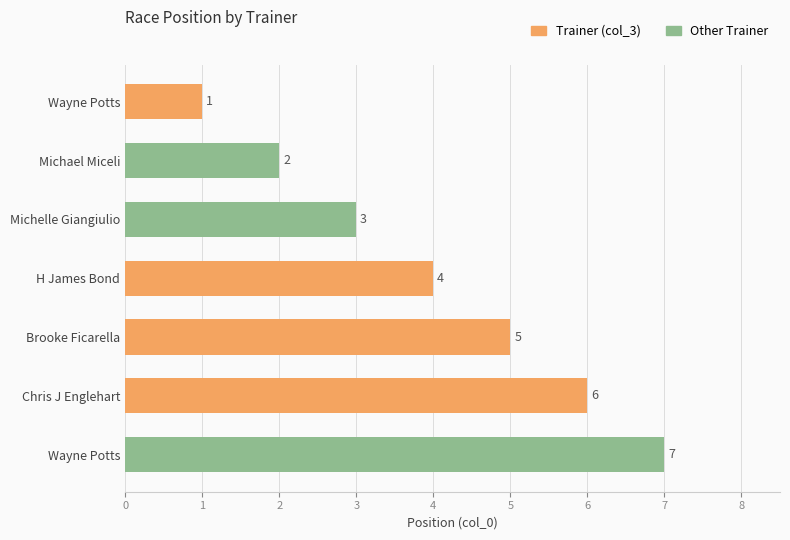

What is the sum of all values?

28